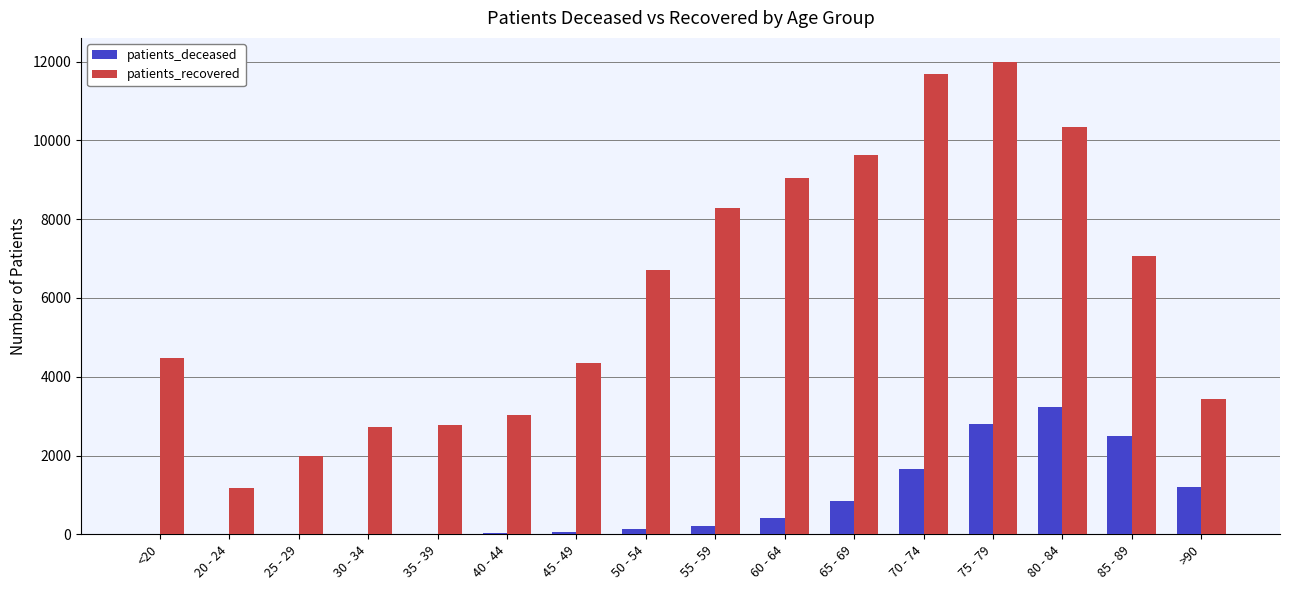

What is the difference between the patients_recovered values at 55 - 59 and 40 - 44?

5238